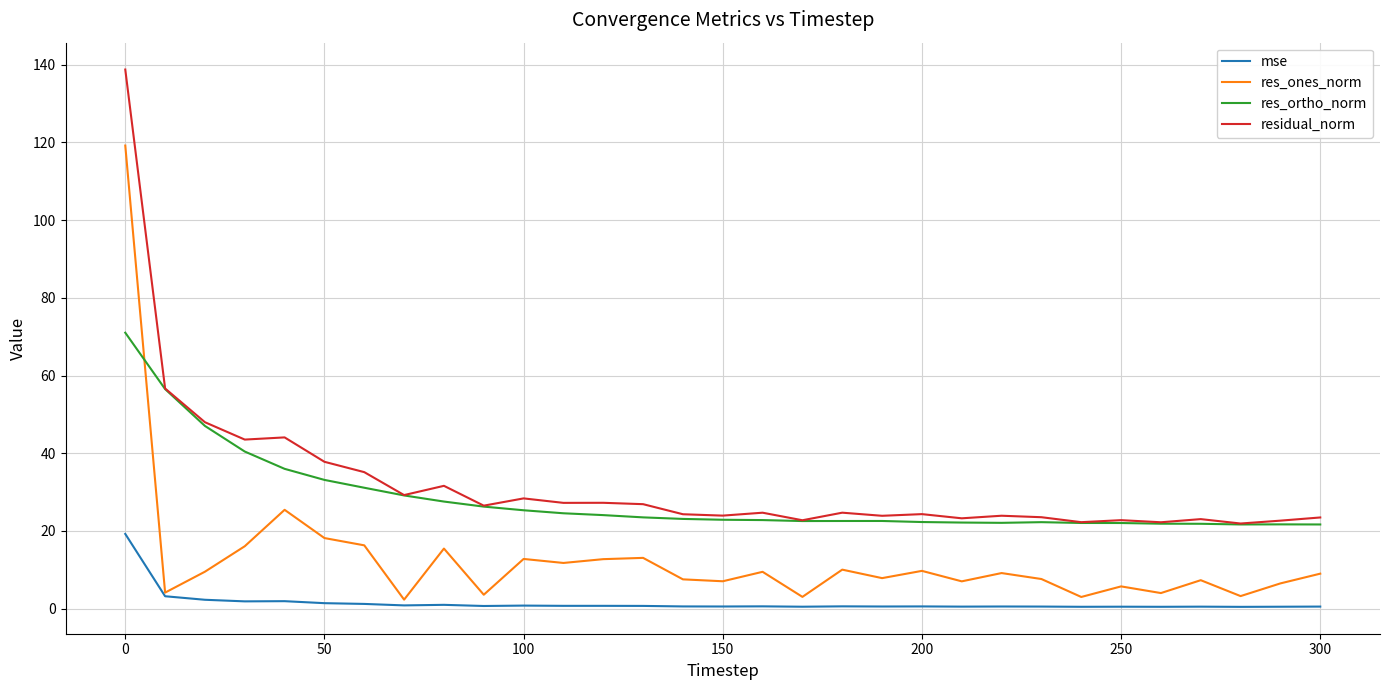

True or false: res_ones_norm and residual_norm intersect in this chart.

False